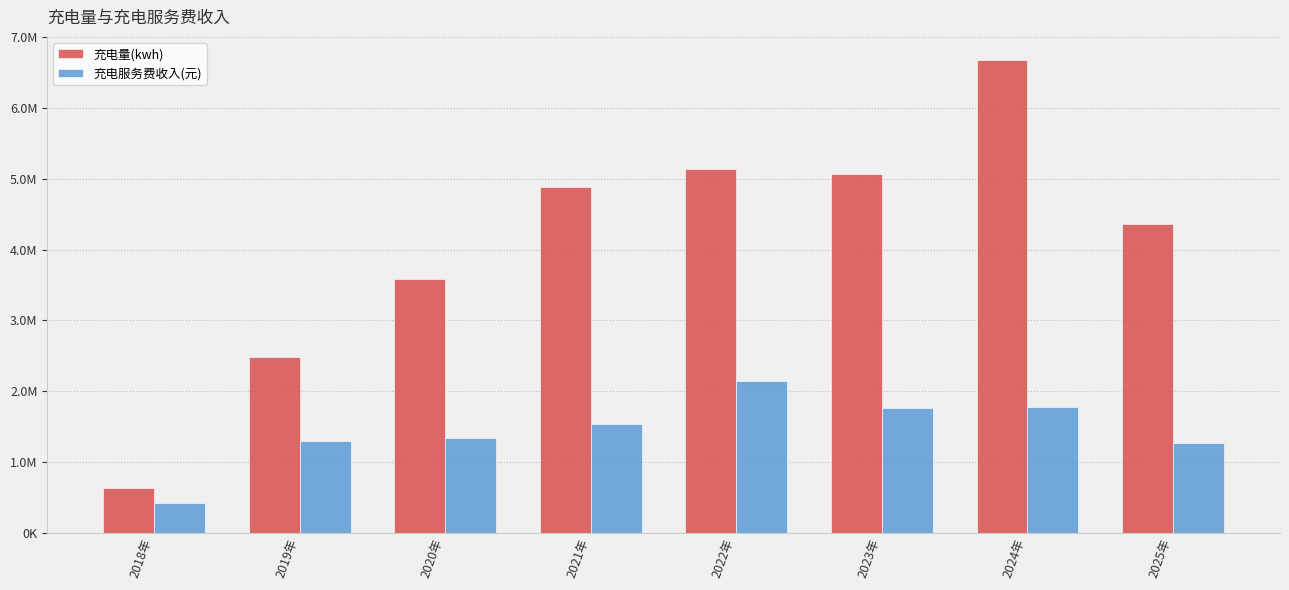

What is the label of the 1st bar from the right?

2025年